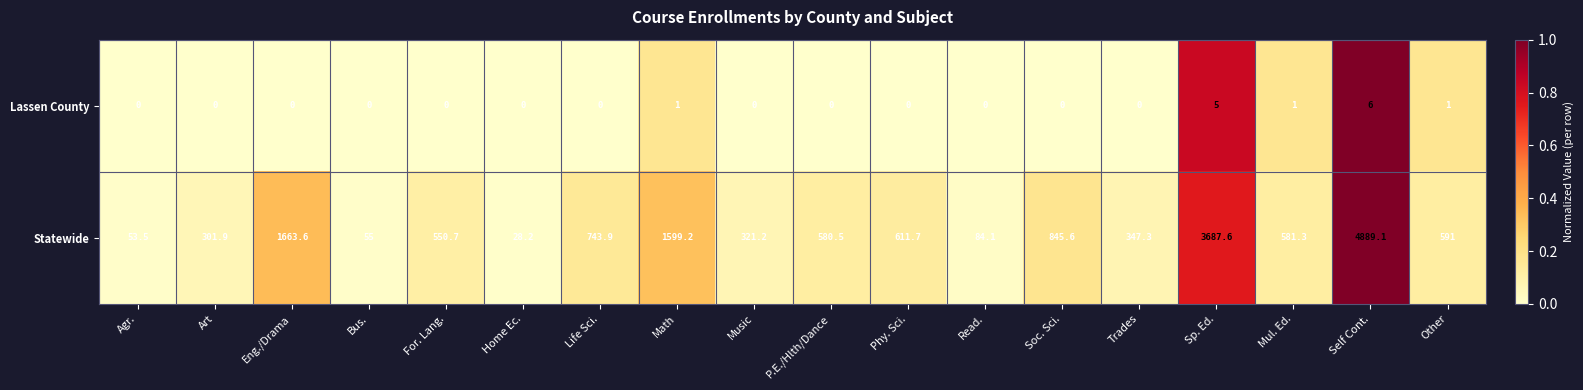

Which series has the largest total across all categories?

Statewide